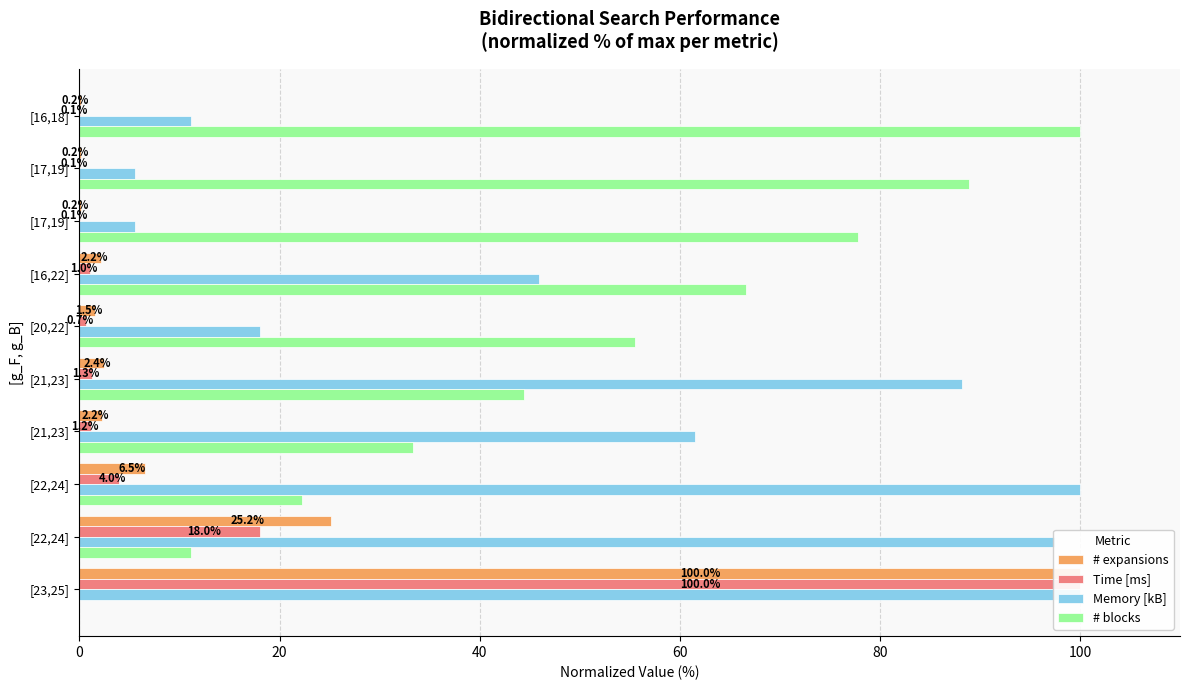

Which series has the widest spread of values?

# blocks